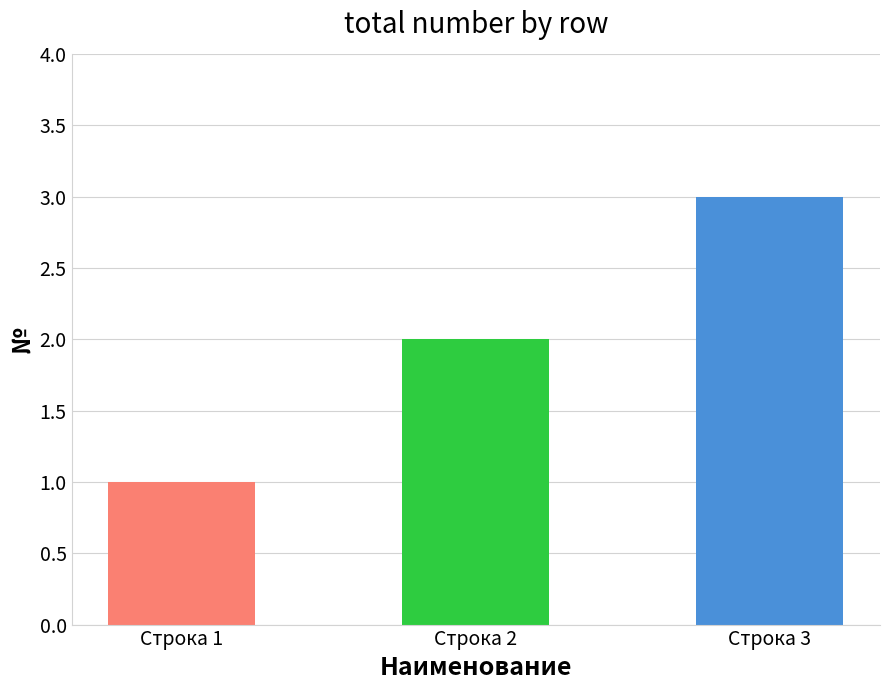

Where does the data first go above 2?

Строка 3